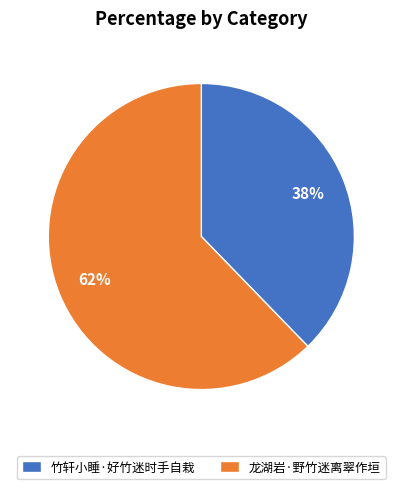

Is there any slice that represents more than half of the pie?

Yes